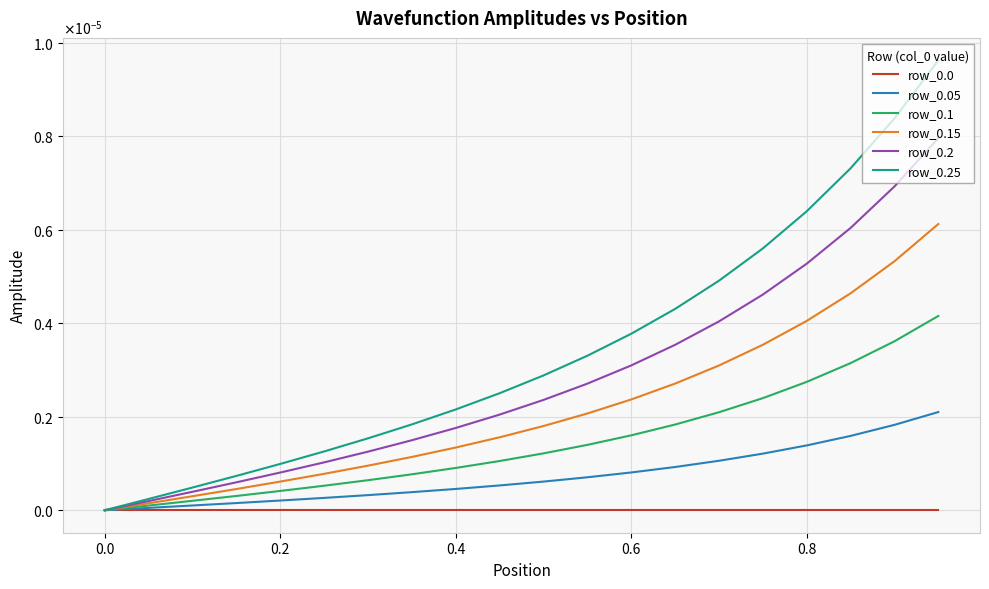

Which series has the widest spread of values?

row_0.25